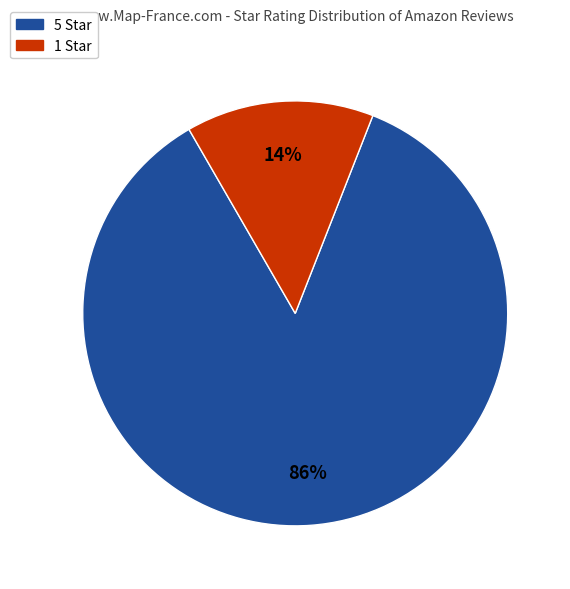

Which has a higher value, 1 Star or 5 Star?

5 Star